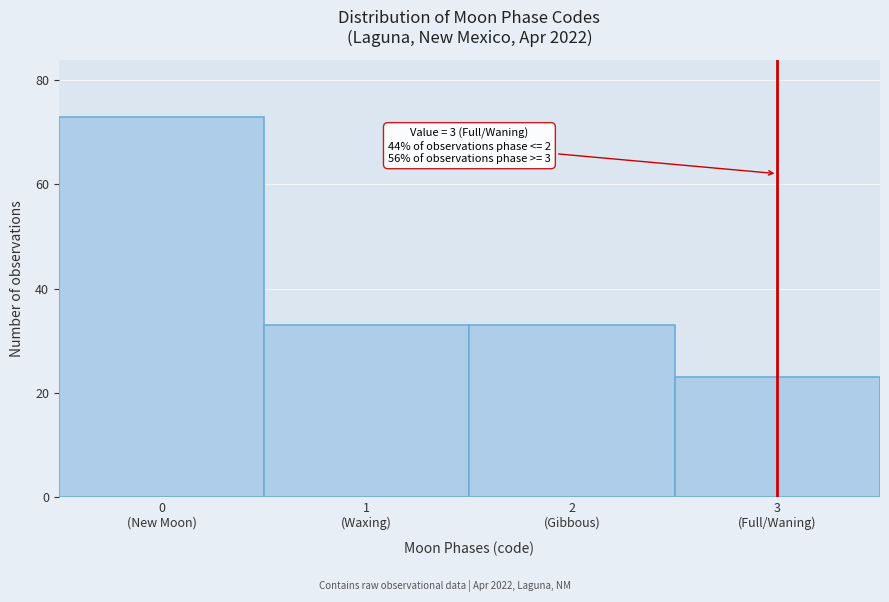

Reading left to right, list all the values displayed in this chart.

73	33	33	23